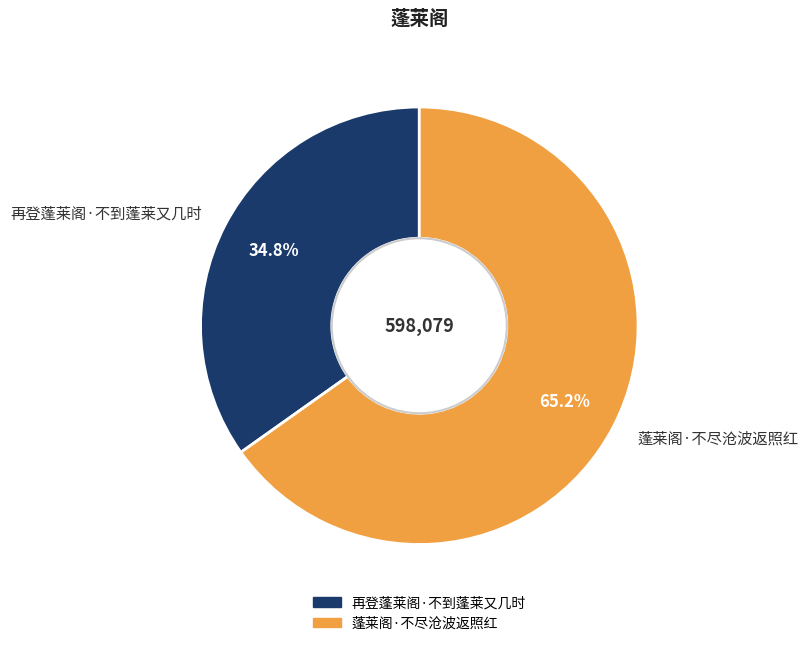

Which has a higher value, 蓬莱阁·不尽沧波返照红 or 再登蓬莱阁·不到蓬莱又几时?

蓬莱阁·不尽沧波返照红